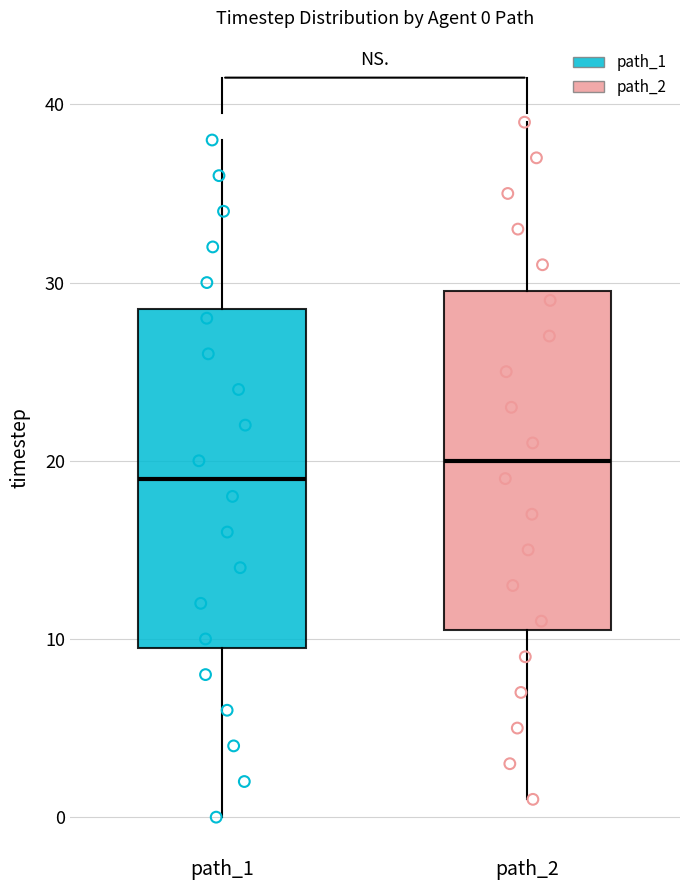

Which box has the highest median line?

path_2